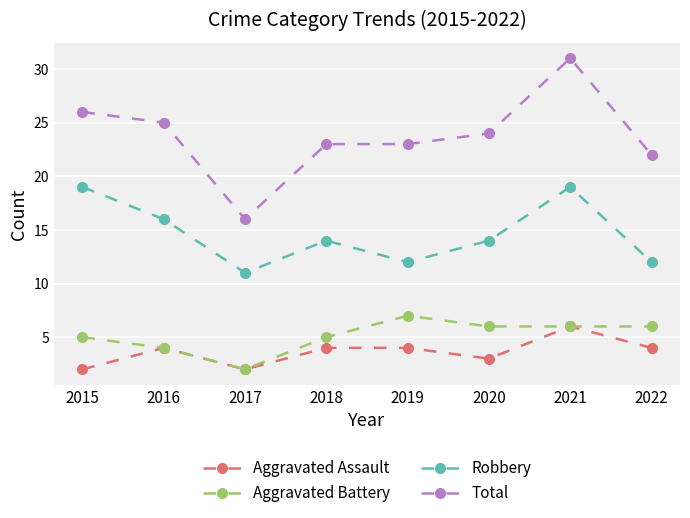

Is this an area chart (filled region under the line)?

No